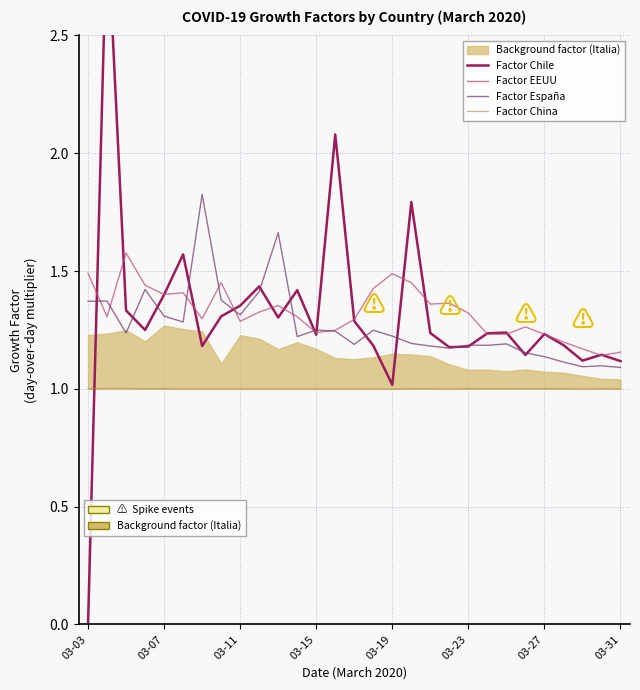

How many data points does each series have?

29